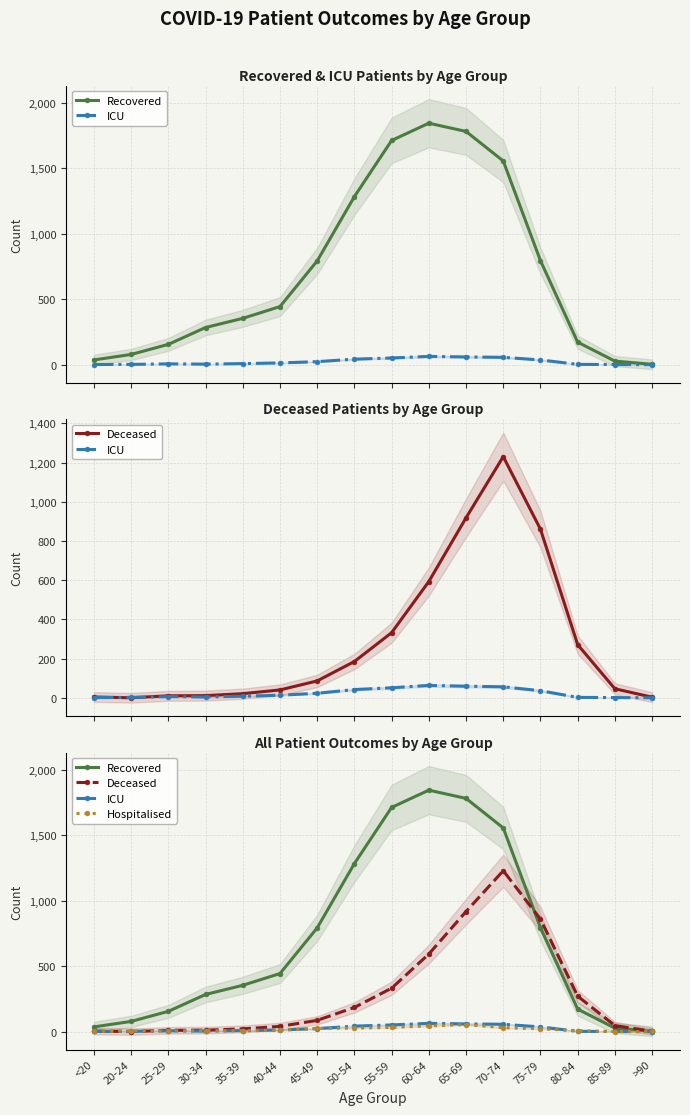

Rank the categories by Recovered value from highest to lowest.

60-64, 65-69, 55-59, 70-74, 50-54, 75-79, 45-49, 40-44, 35-39, 30-34, 80-84, 25-29, 20-24, <20, 85-89, >90